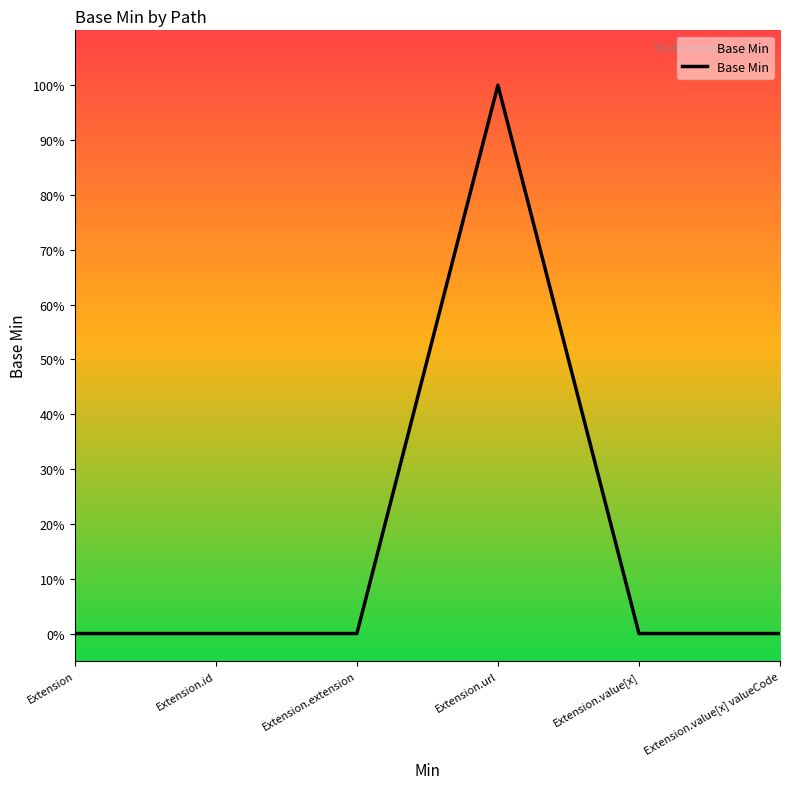

What position from the left is Extension.value[x]?

5